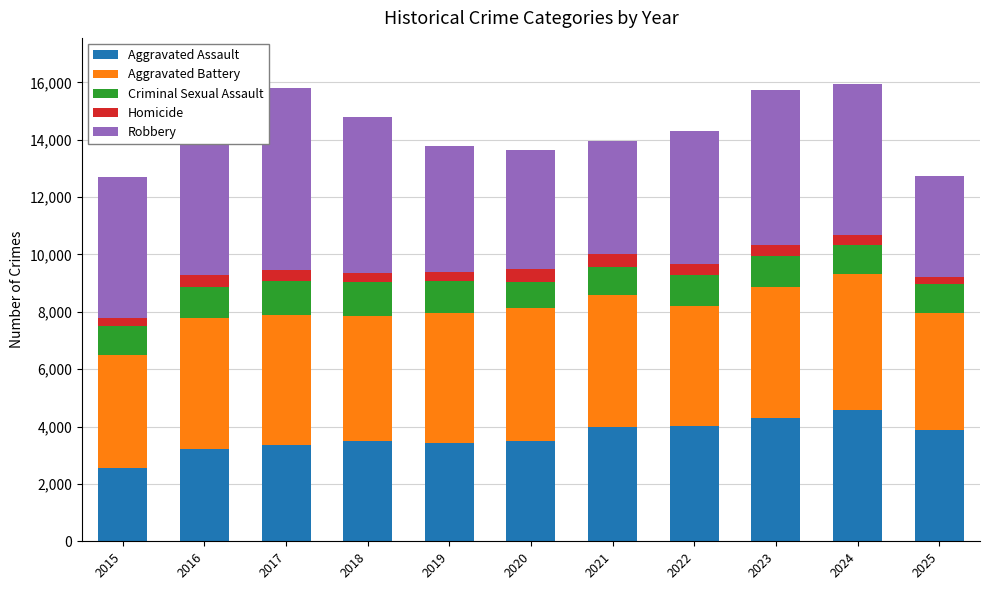

What is the sum of the Aggravated Assault values at 2016 and 2022?

7237